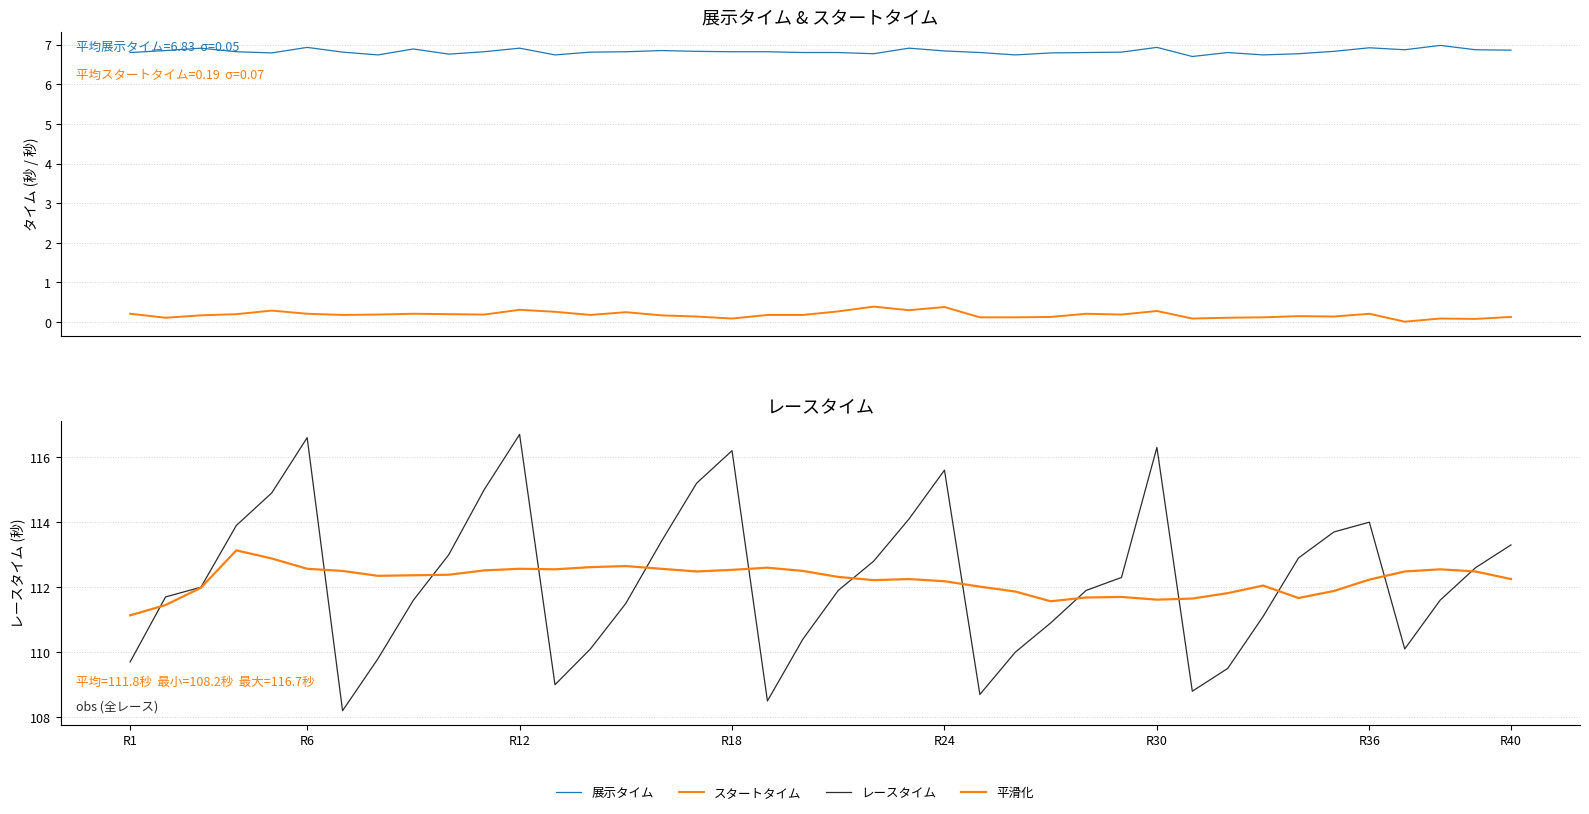

What is the difference between the maximum and minimum values in the レースタイム series?

8.5